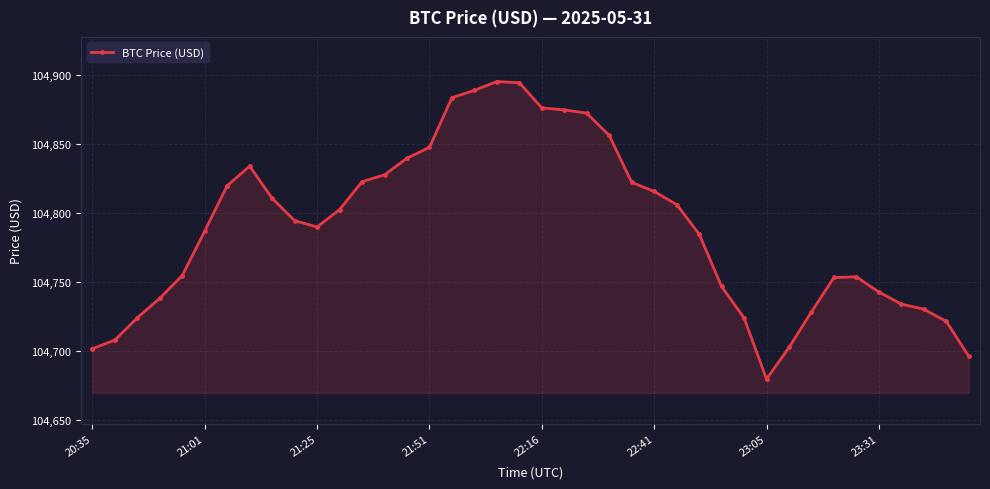

What is the smallest value displayed?

104679.8